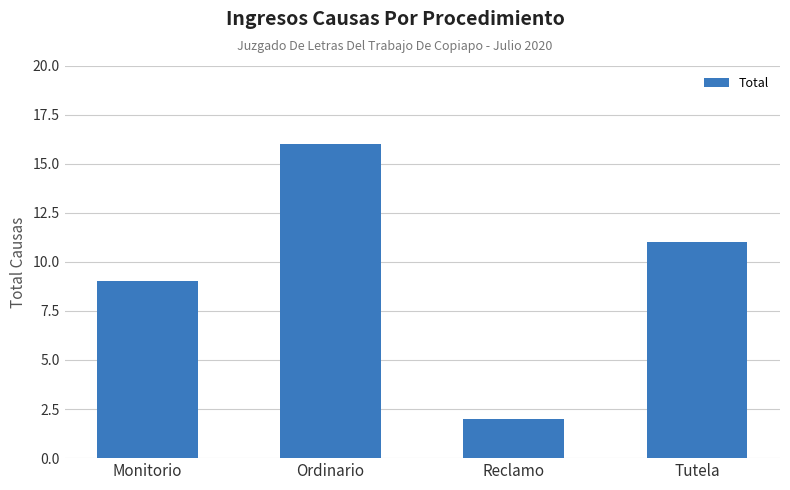

Reading right to left, what are all the values shown in this chart?

11	2	16	9